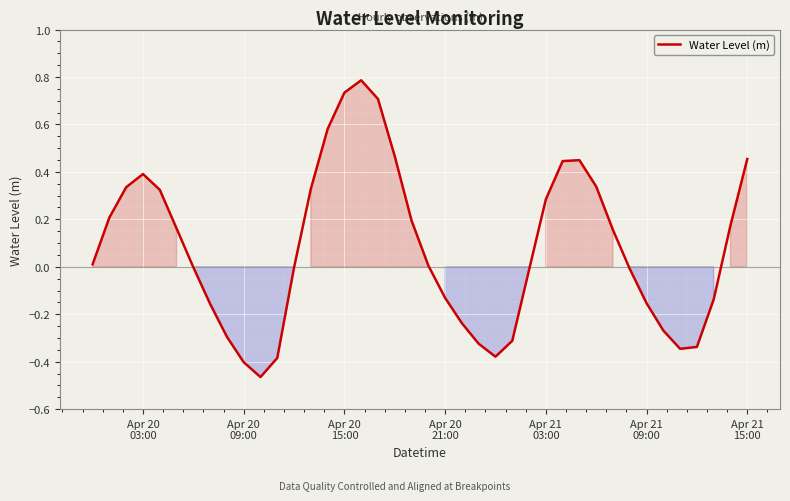

What is the maximum value shown in the chart?

0.8